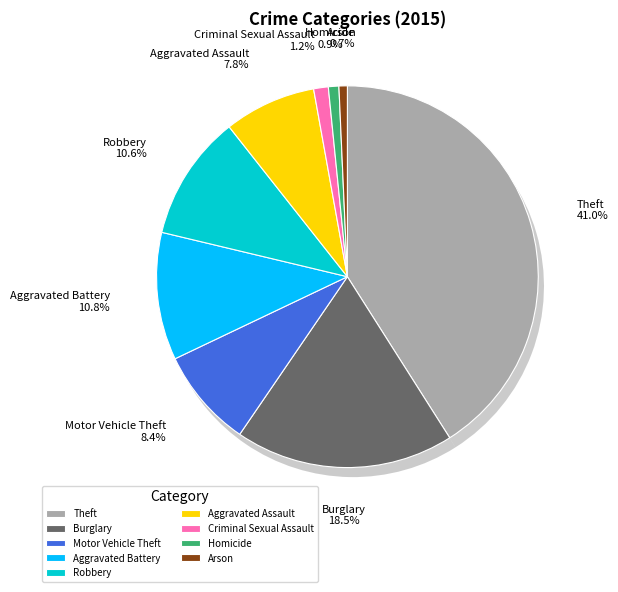

Is there a majority slice in this chart?

No